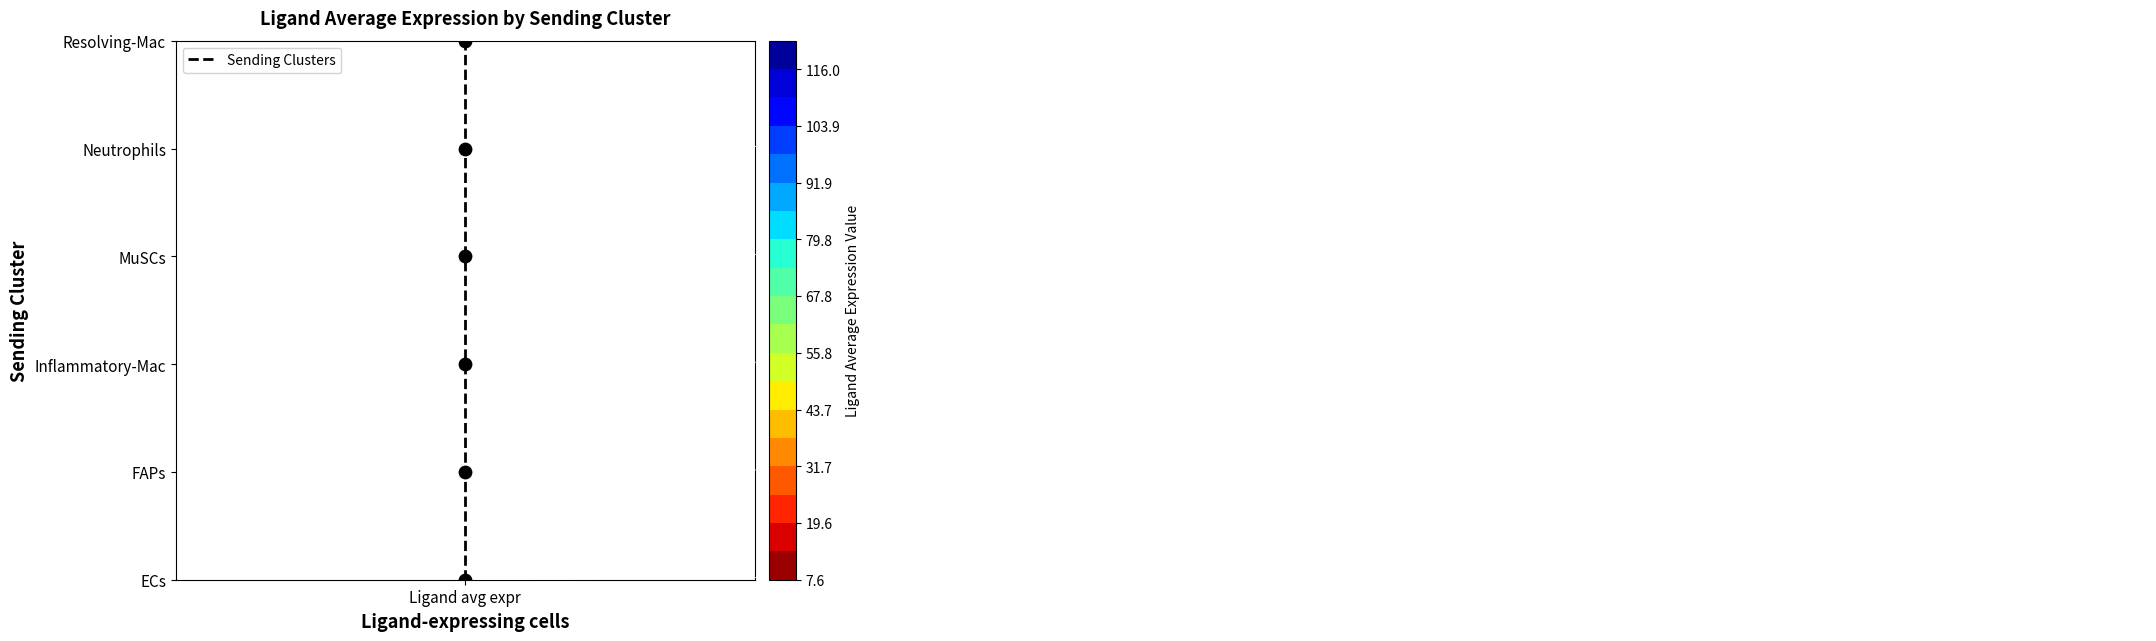

What is the maximum value shown in the chart?

5